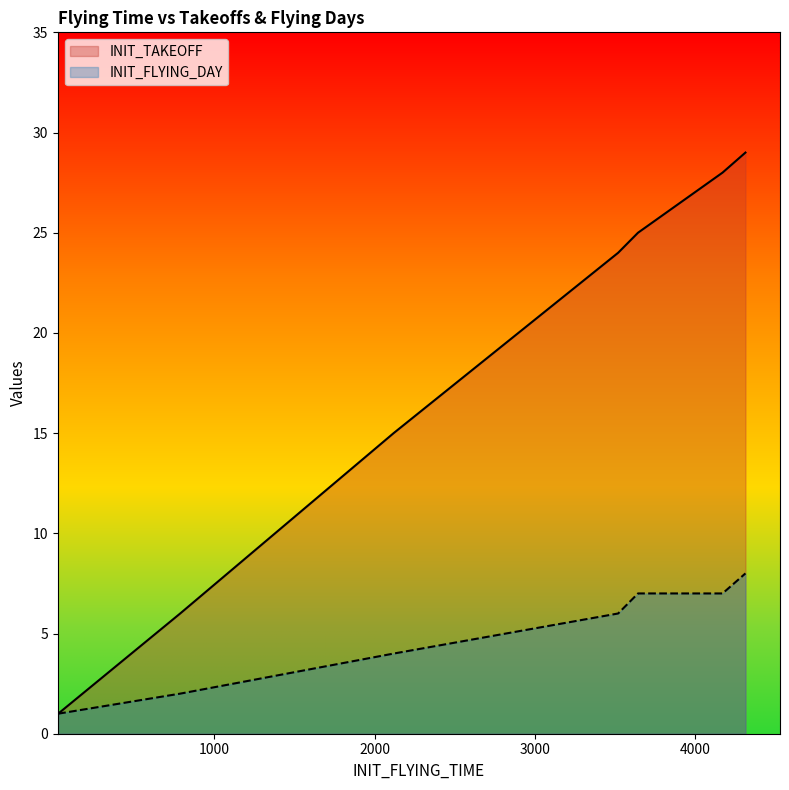

At how many categories does at least one series exceed 22?

4